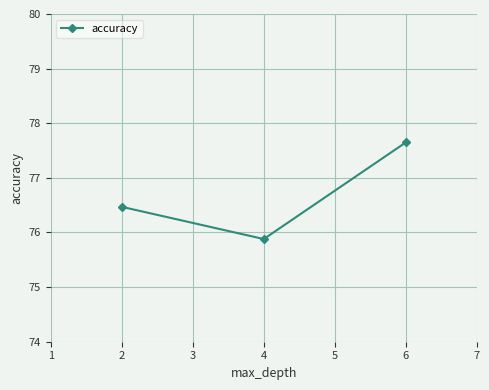

Reading right to left, transcribe all the data shown in this chart.

6=77.7	4=75.9	2=76.5